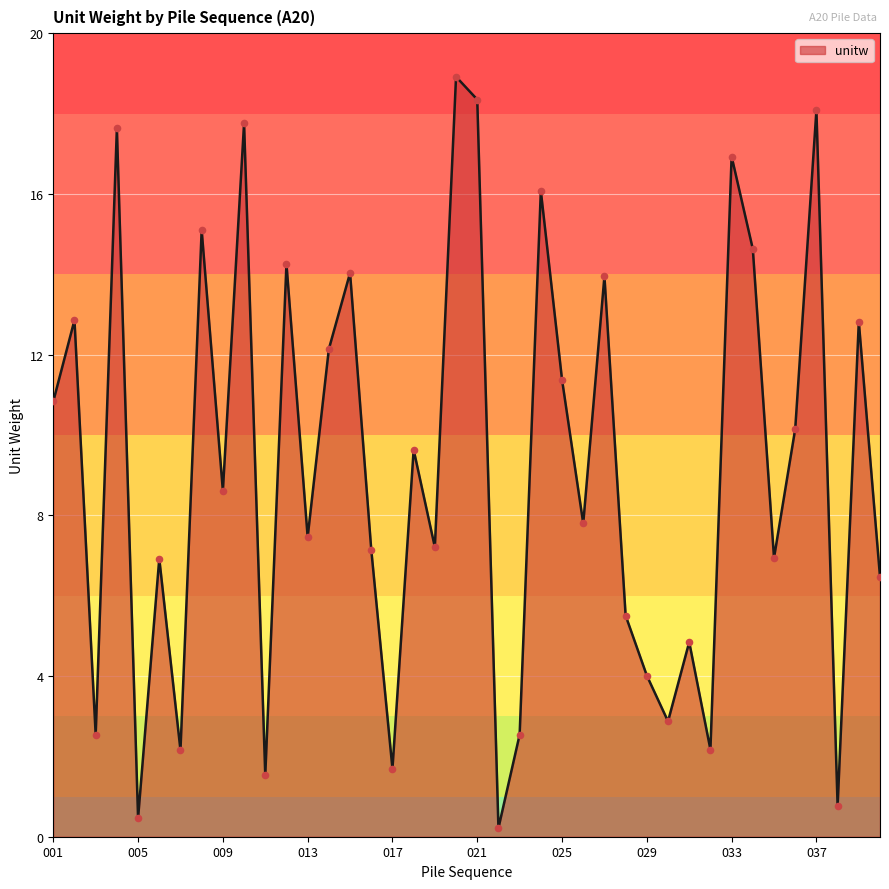

What is the difference between the maximum and minimum values?

18.7